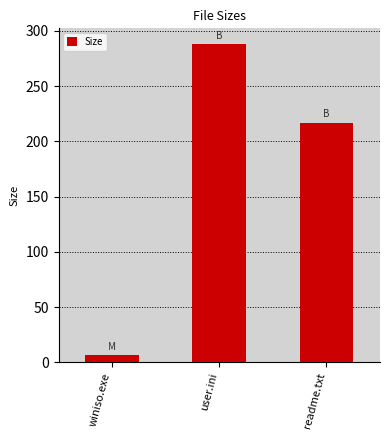

How many values are below 217?

1